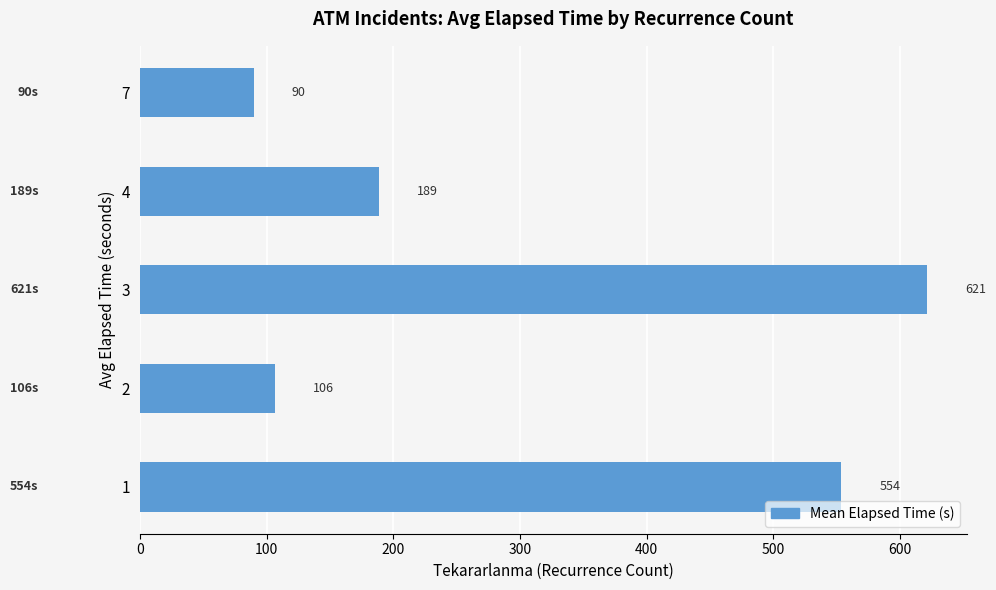

Where is the data nearest to the value 355?

4